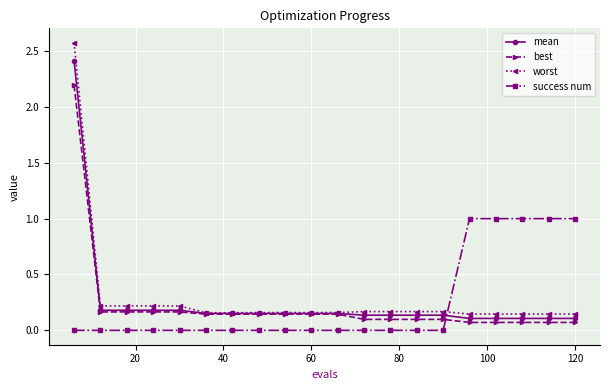

Rank the series by their maximum value, from highest to lowest.

worst, mean, best, success num